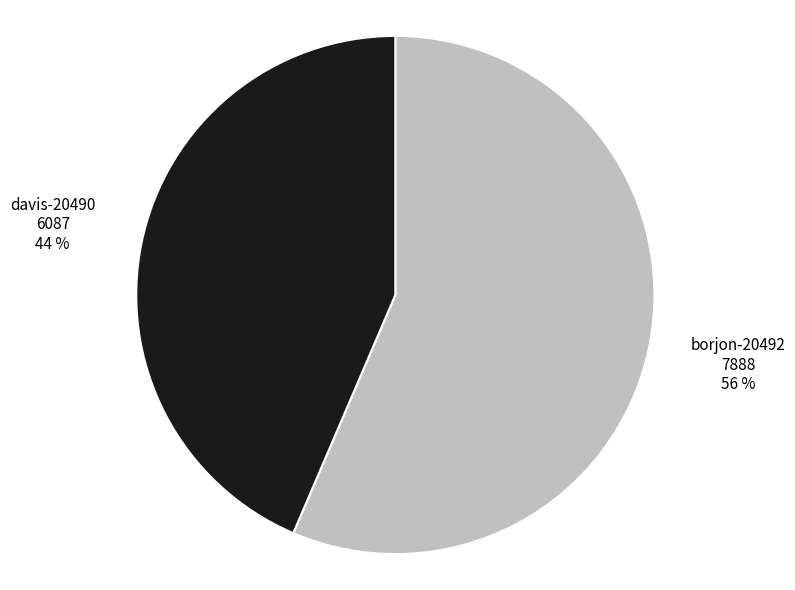

What percentage is the borjon-20492 slice, to the nearest percent?

56%